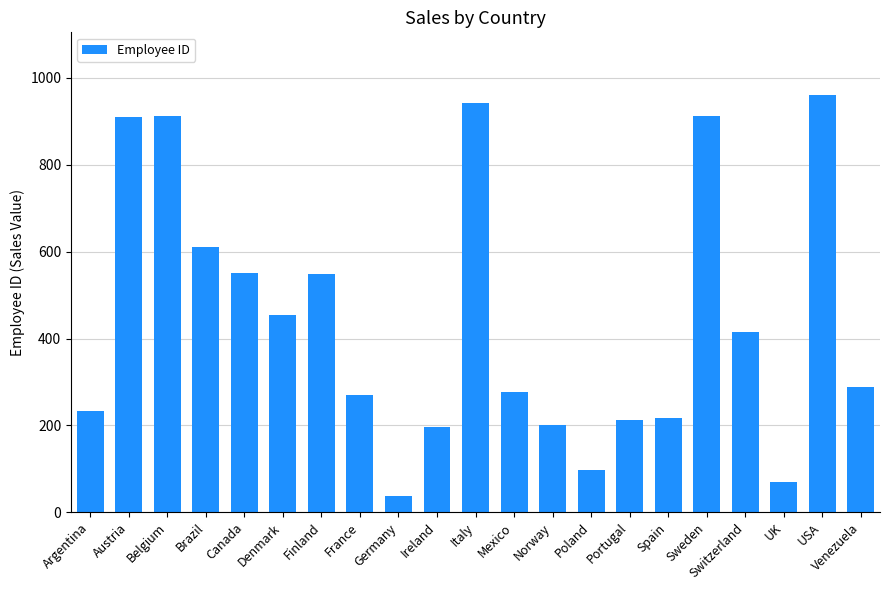

What is the maximum value shown in the chart?

961.0